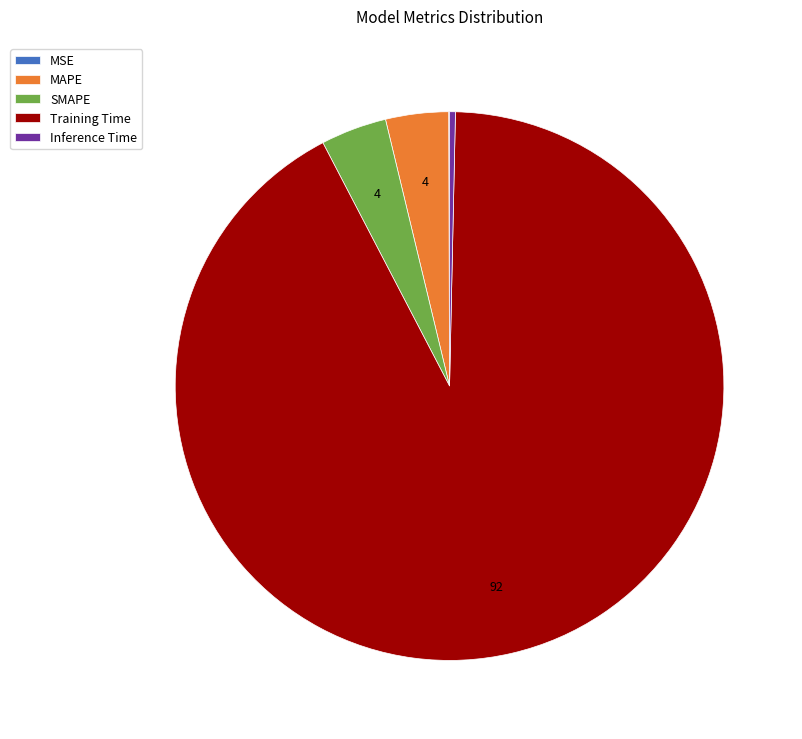

What is the majority slice?

Training Time